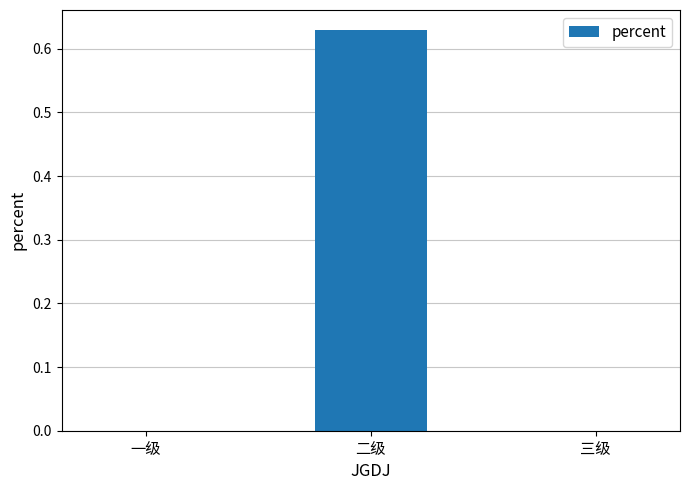

The chart shows a value of 0.0 at 一级. True or false?

True